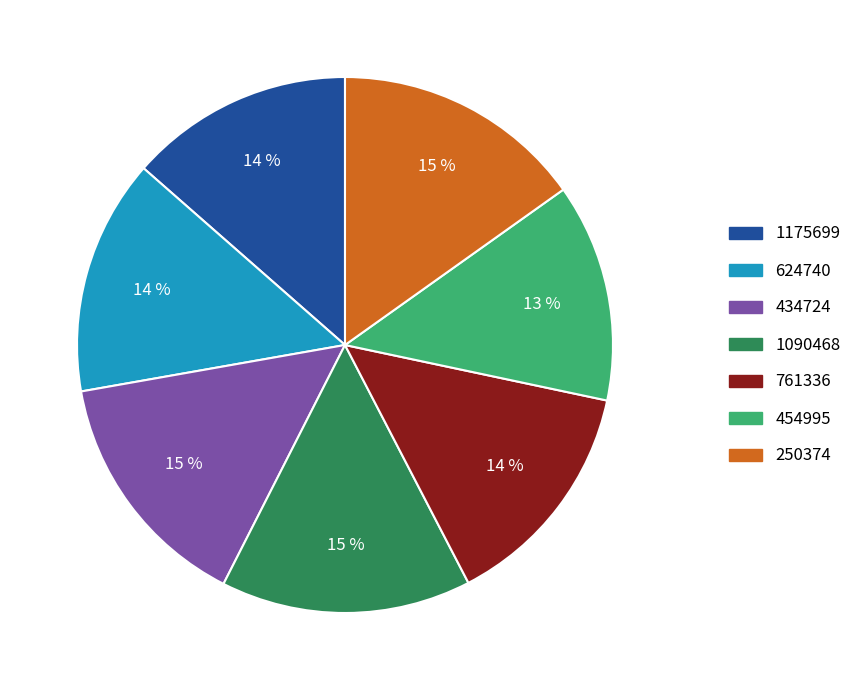

To the nearest percent, what is the difference between the 454995 and 250374 slice percentages?

2%